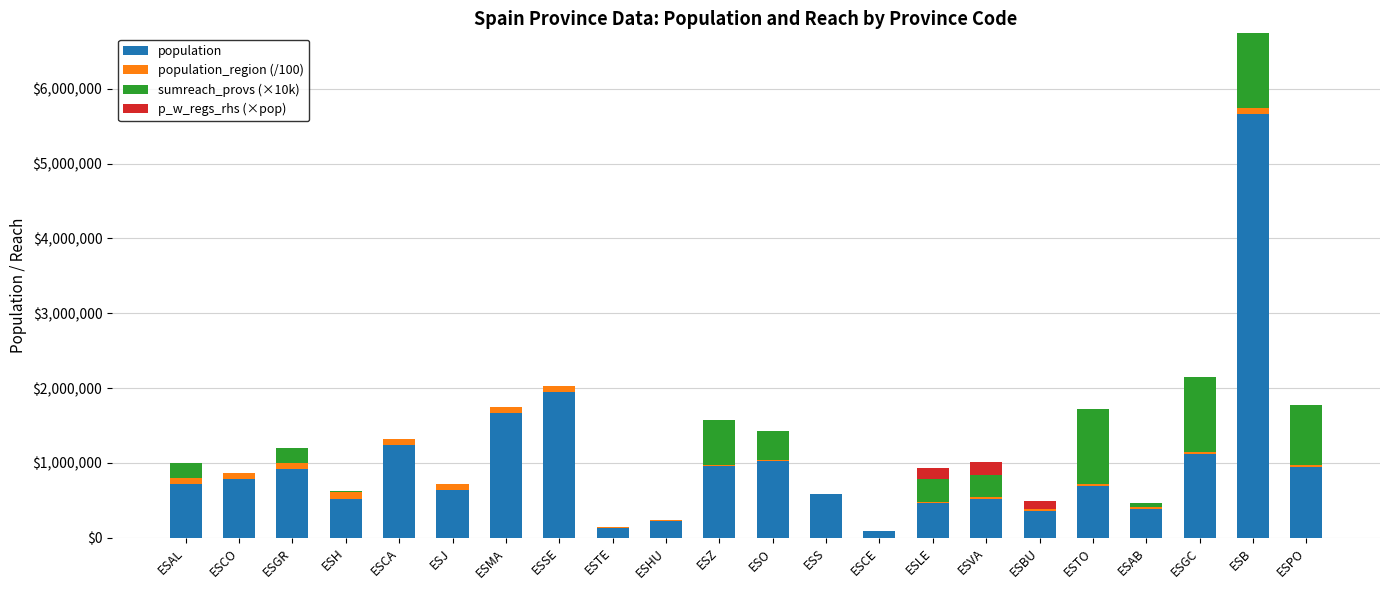

Is it true that population equals 2887024.2 at ESMA?

False